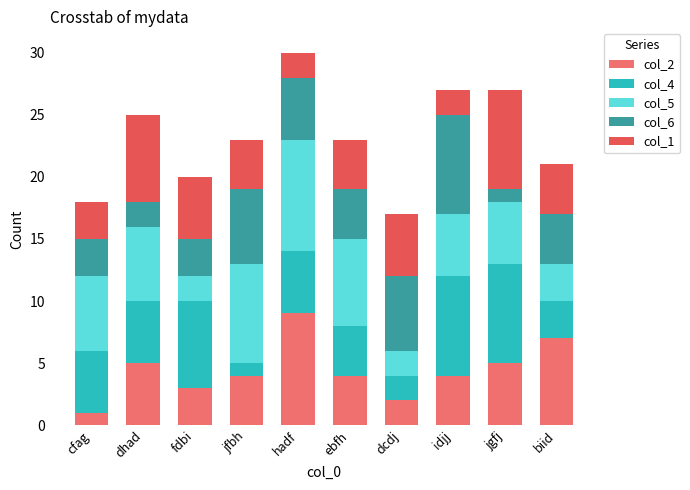

Where does the col_2 series first go above 4?

dhad